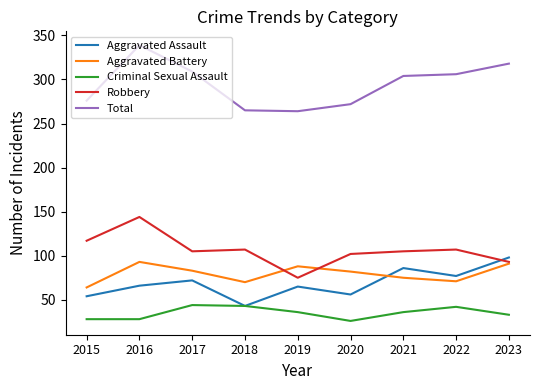

Is it true that Aggravated Battery equals 28 at 2023?

False